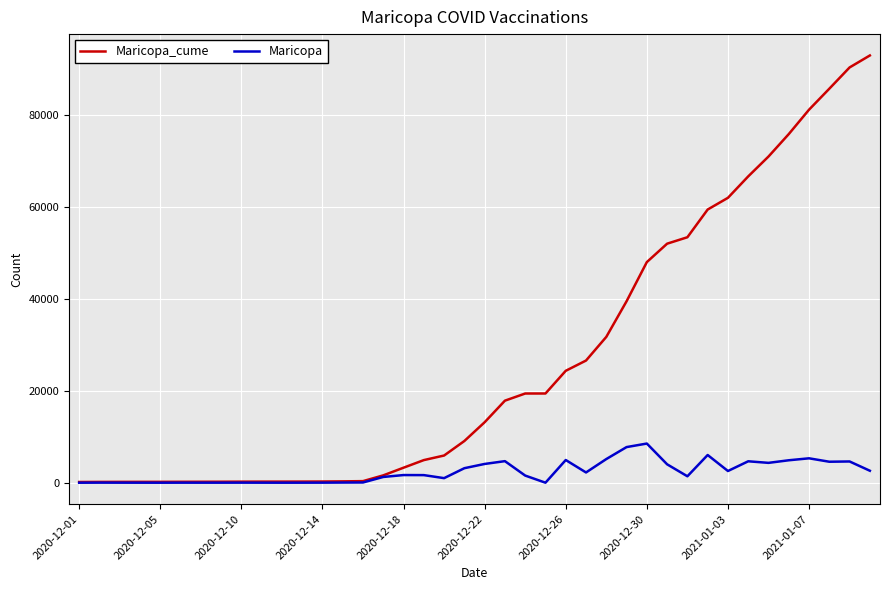

What is the maximum value shown in the chart?

93073